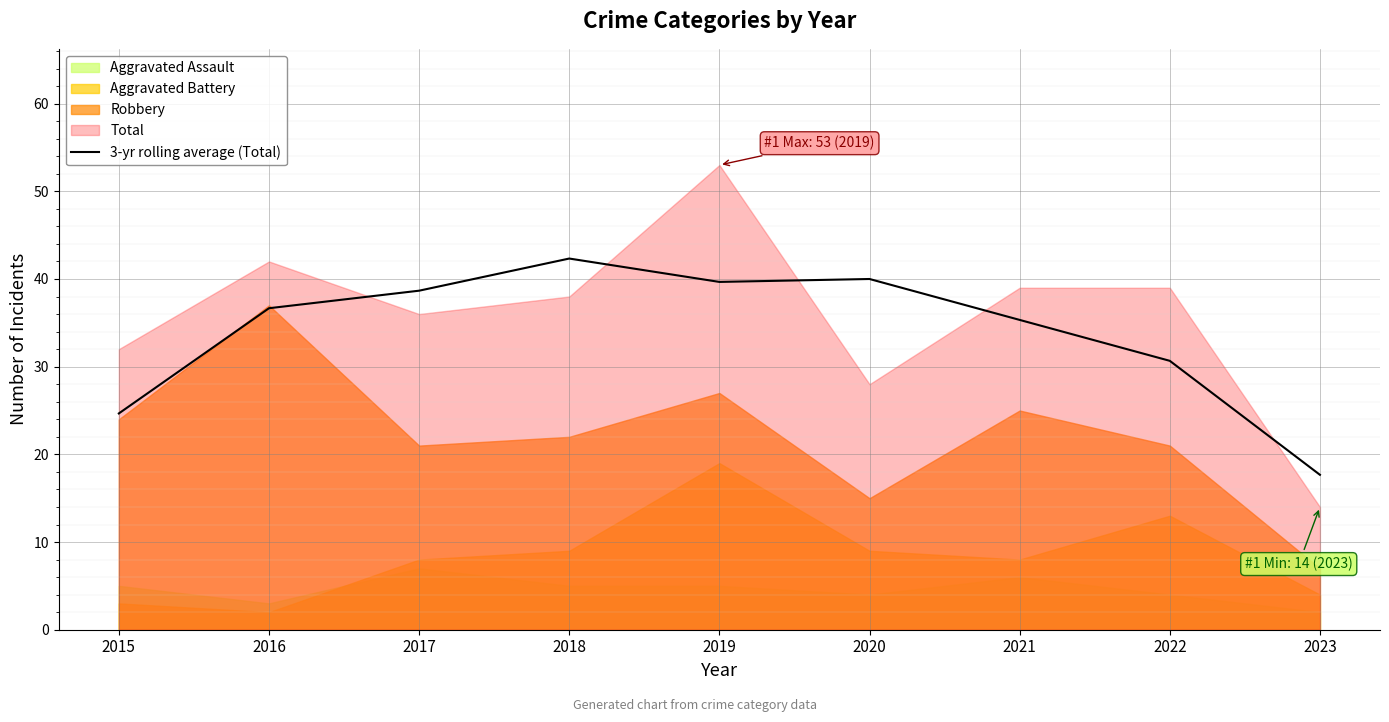

Approximately how many times larger is the value at 2021 compared to 2016?

1.0